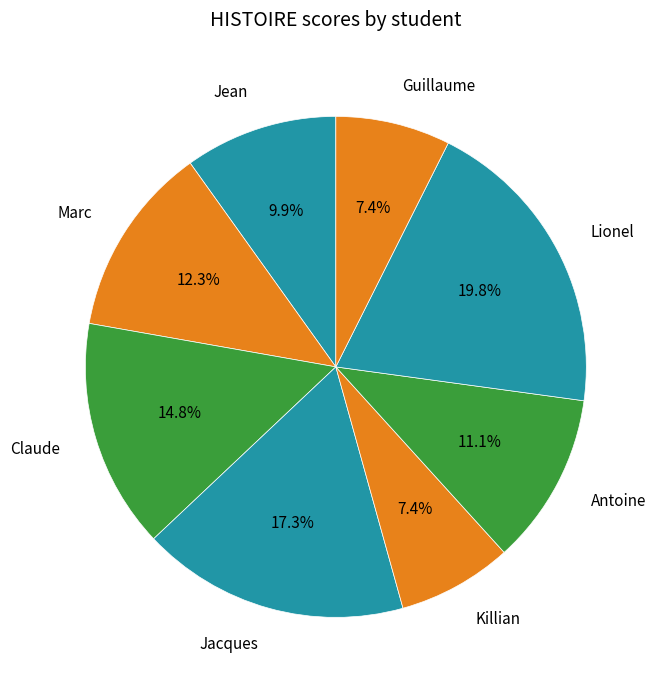

Is it true that Marc is 12% of the pie?

True